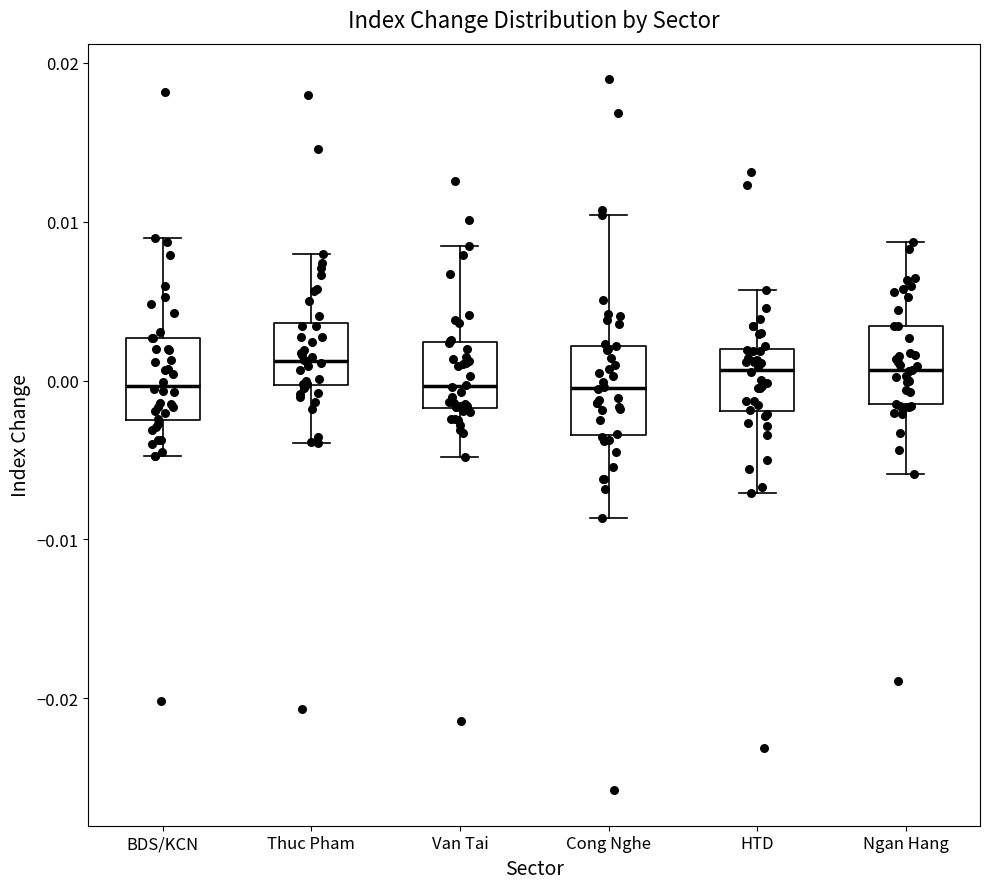

Reading left to right, read every box against the y-axis: the position of its median line, the range the box covers, and the ends of its whiskers. The values are not printed on the chart, so give them approximately, as read against the axis.

BDS/KCN: median 0.000, box -0.002 to 0.003, whiskers -0.005 to 0.009
Thuc Pham: median 0.001, box 0.000 to 0.004, whiskers -0.004 to 0.008
Van Tai: median 0.000, box -0.002 to 0.002, whiskers -0.005 to 0.008
Cong Nghe: median 0.000, box -0.003 to 0.002, whiskers -0.009 to 0.010
HTD: median 0.001, box -0.002 to 0.002, whiskers -0.007 to 0.006
Ngan Hang: median 0.001, box -0.001 to 0.003, whiskers -0.006 to 0.009